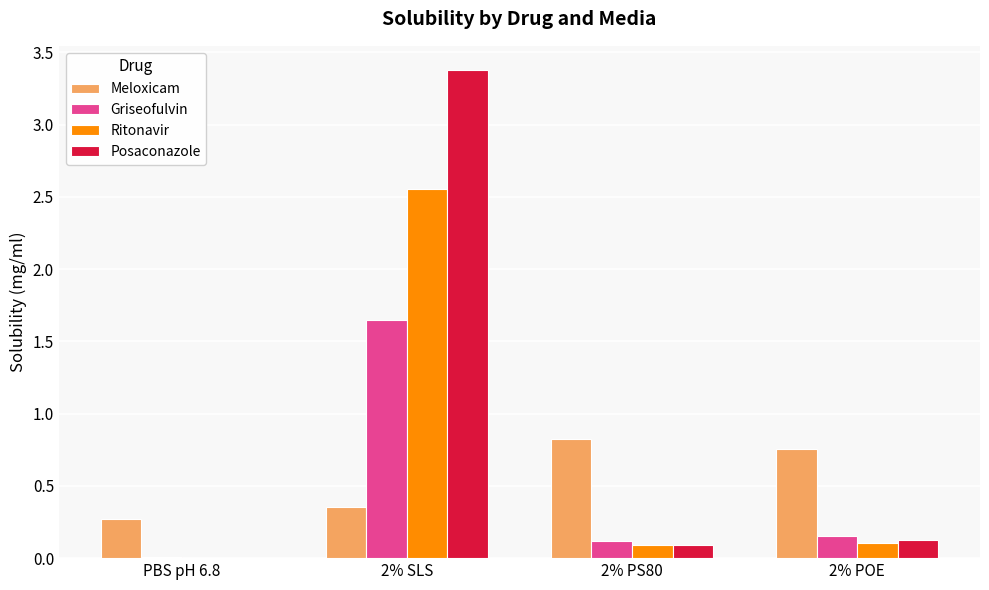

What is the difference between the Griseofulvin values at 2% PS80 and 2% SLS?

1.5